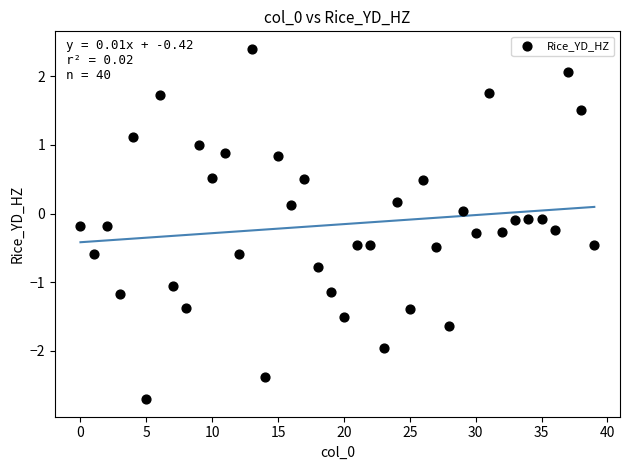

What is the range of Y values (max minus min)?

5.1